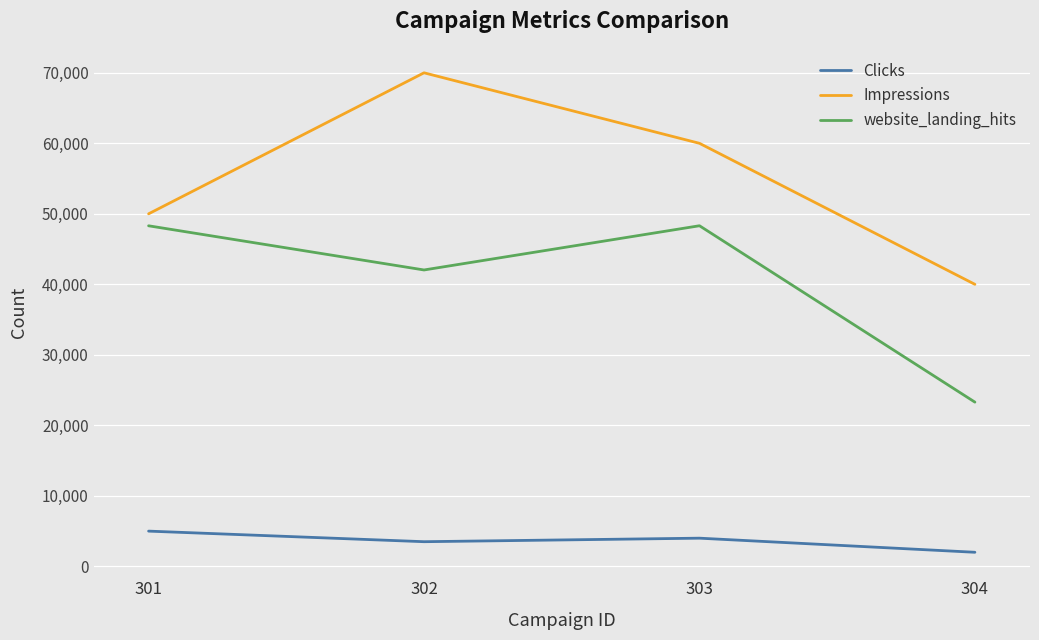

Is it true that website_landing_hits equals 63747 at 303?

False